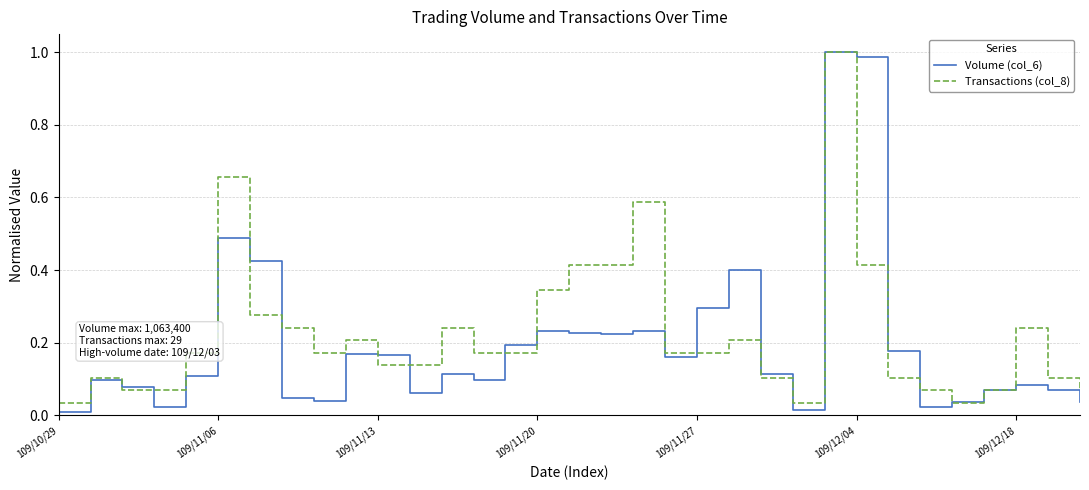

Count the number of data series in this chart.

2